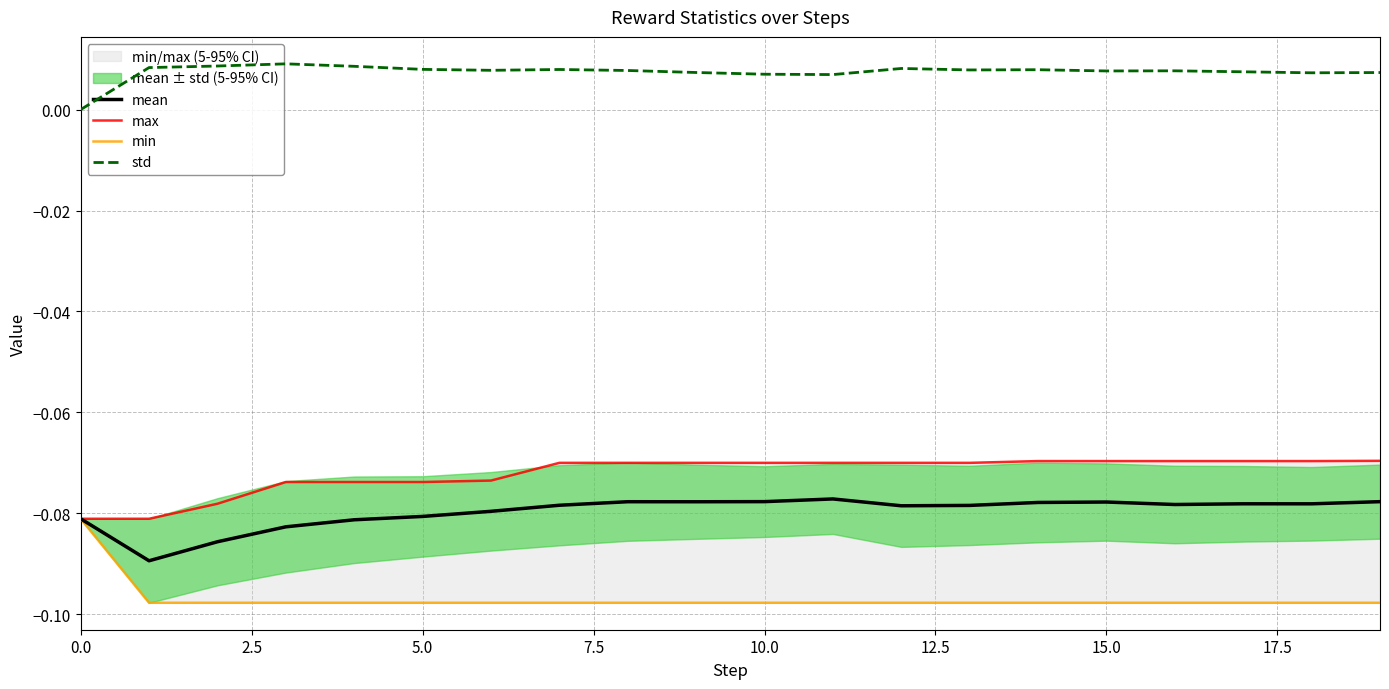

At 14, list the series in order from largest to smallest.

std, max, mean, min